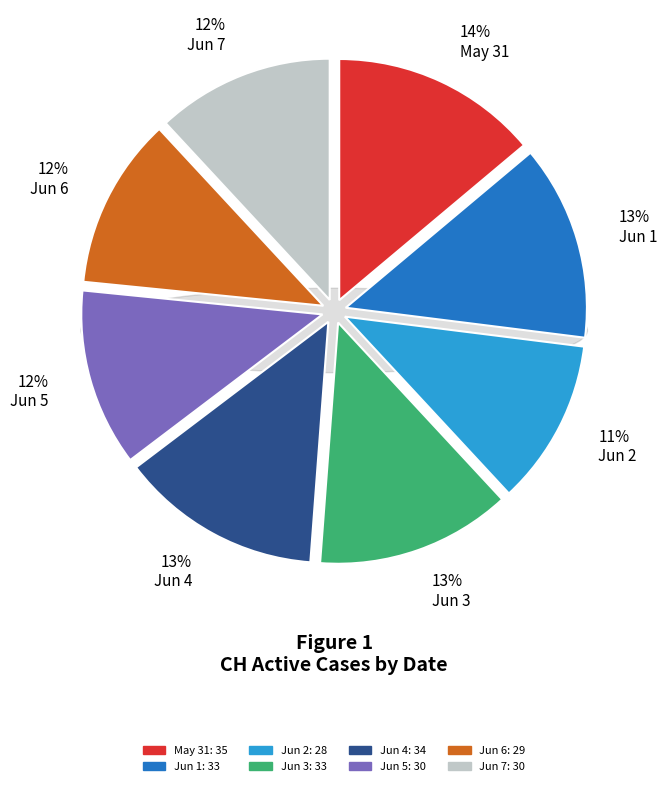

Does 2020-06-12 represent more than half of the total?

No